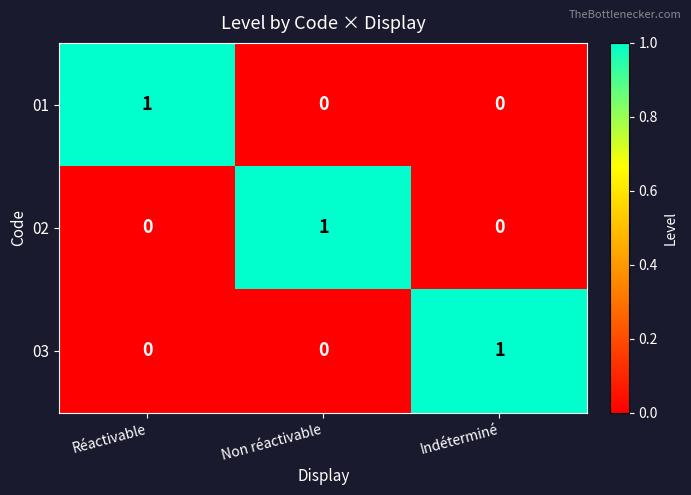

Is it true that 02 equals 2 at Non réactivable?

False